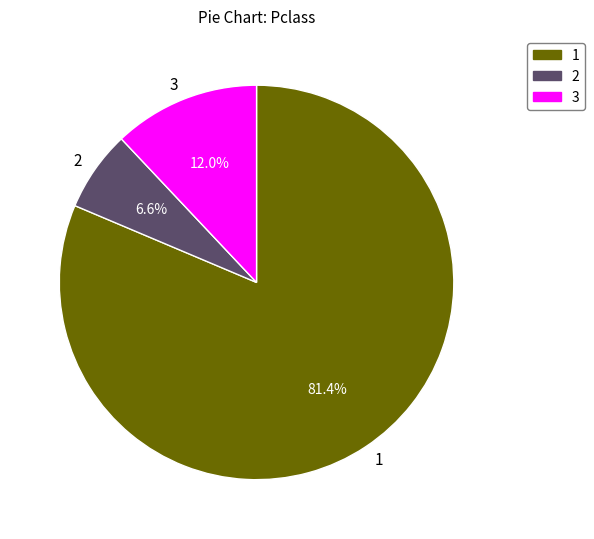

Which has a higher value, 3 or 2?

3